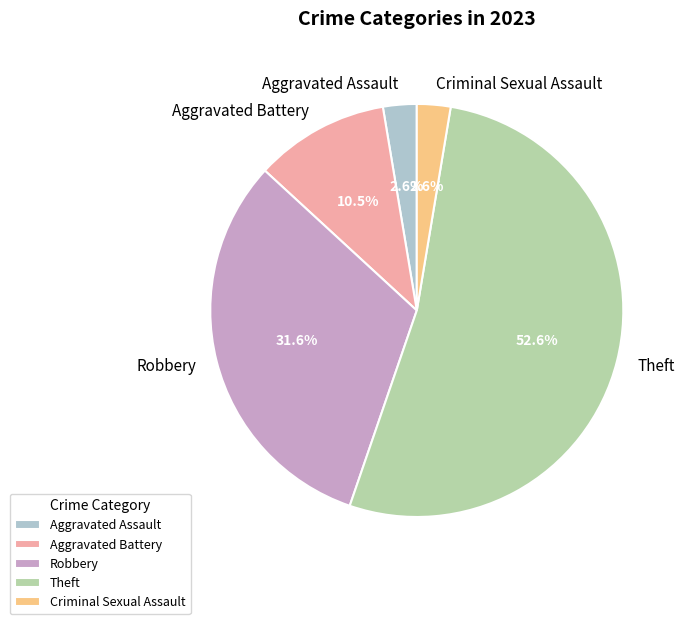

To the nearest percent, what portion does Aggravated Assault represent?

3%